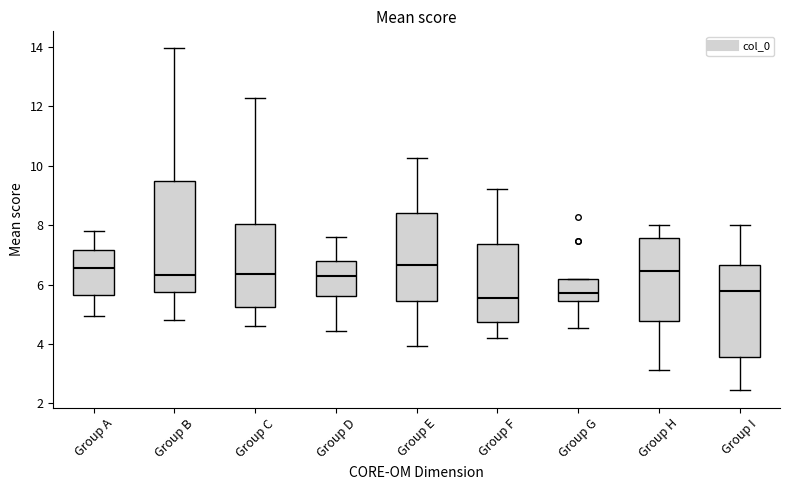

Comparing the boxes themselves (not the whiskers), which one is the tallest?

Group B